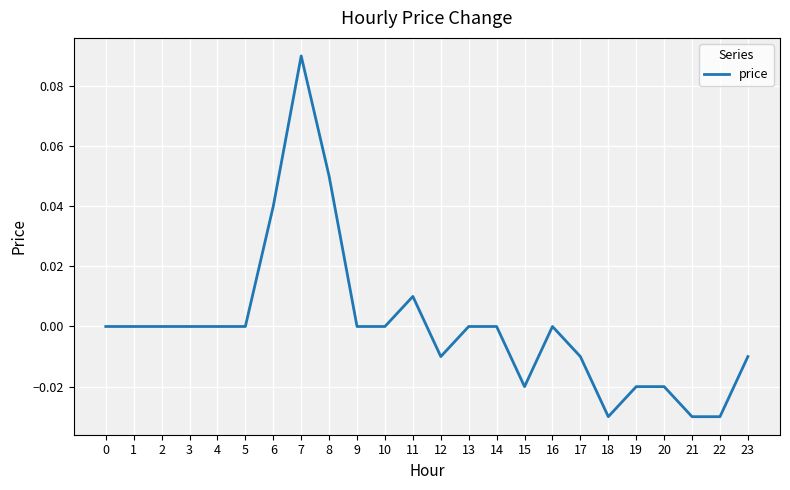

How many categories are shown in the chart?

24